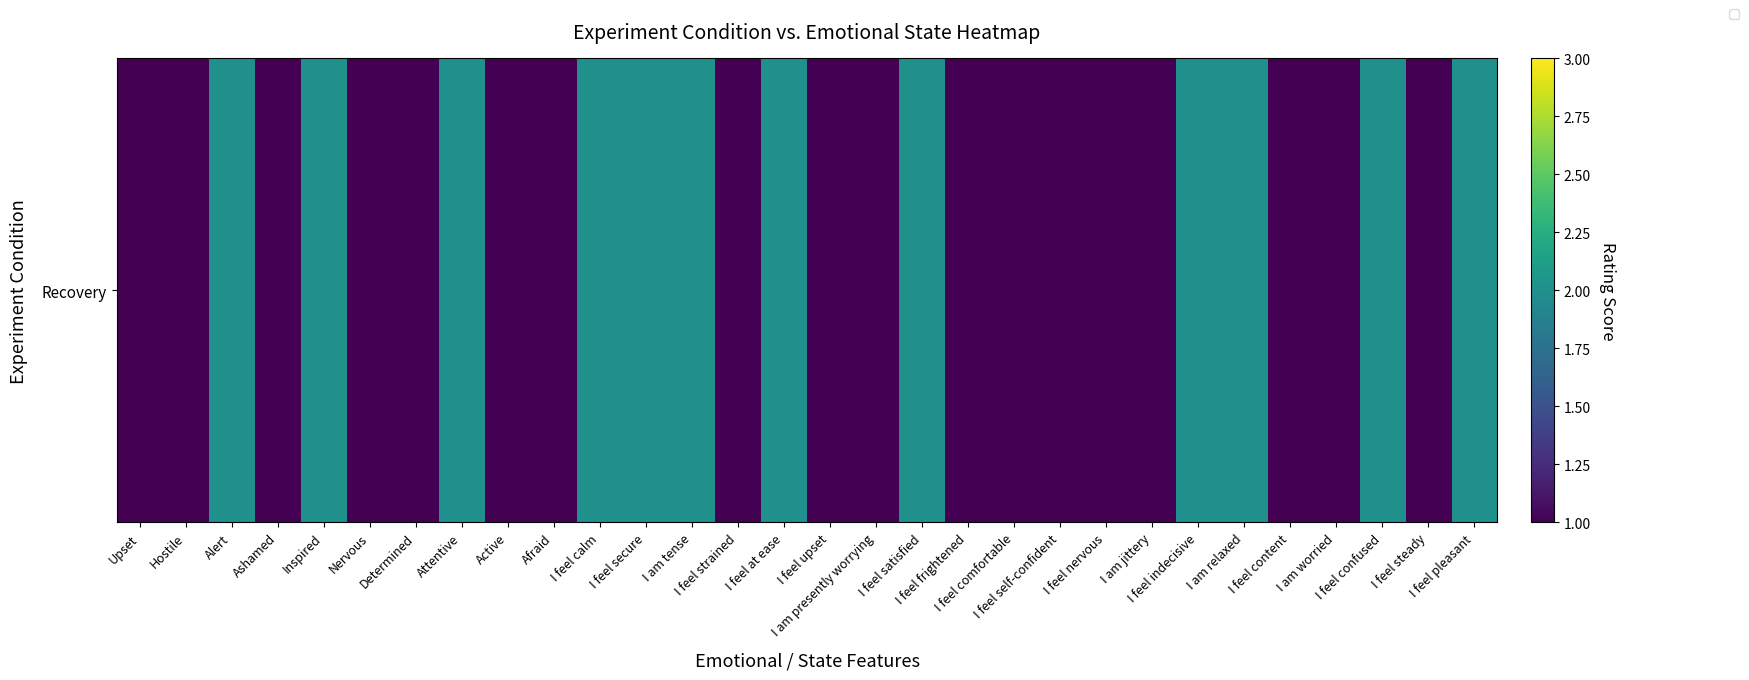

What is the smallest value displayed?

1